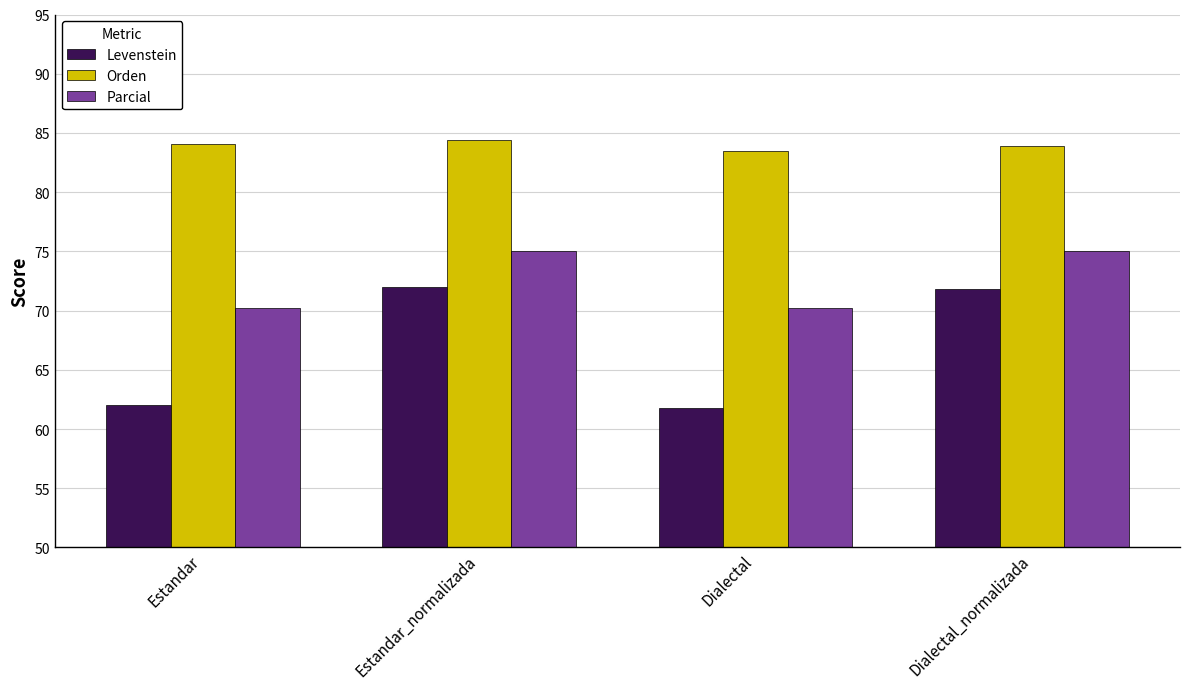

At Dialectal, list the series in order from smallest to largest.

Levenstein, Parcial, Orden